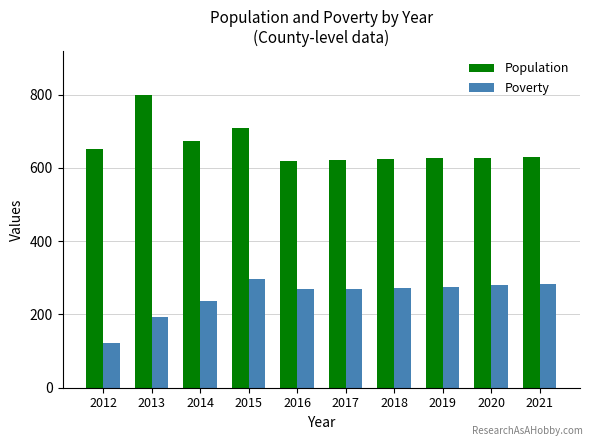

The Population series shows 624 at 2018. True or false?

True